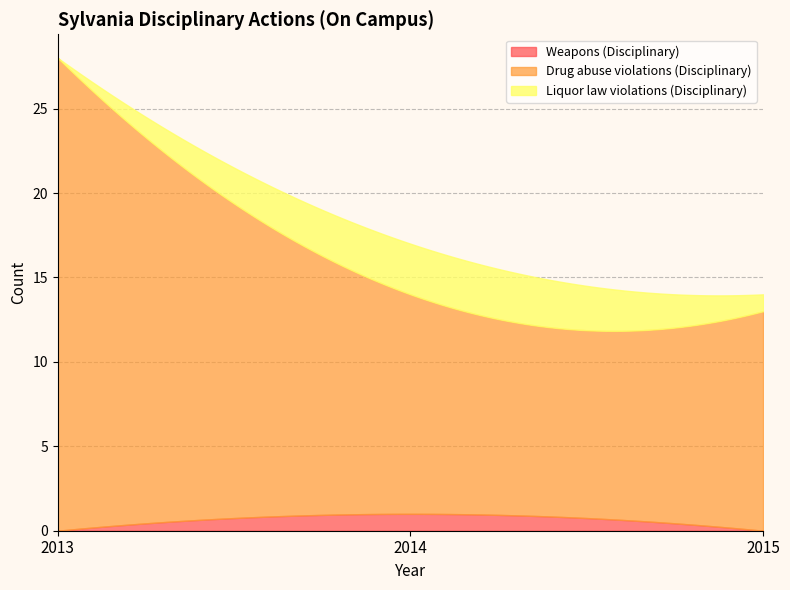

Reading right to left, list all the values displayed in this chart.

Weapons (Disciplinary): 0	1	0
Drug abuse violations (Disciplinary): 13	13	28
Liquor law violations (Disciplinary): 1	3	0